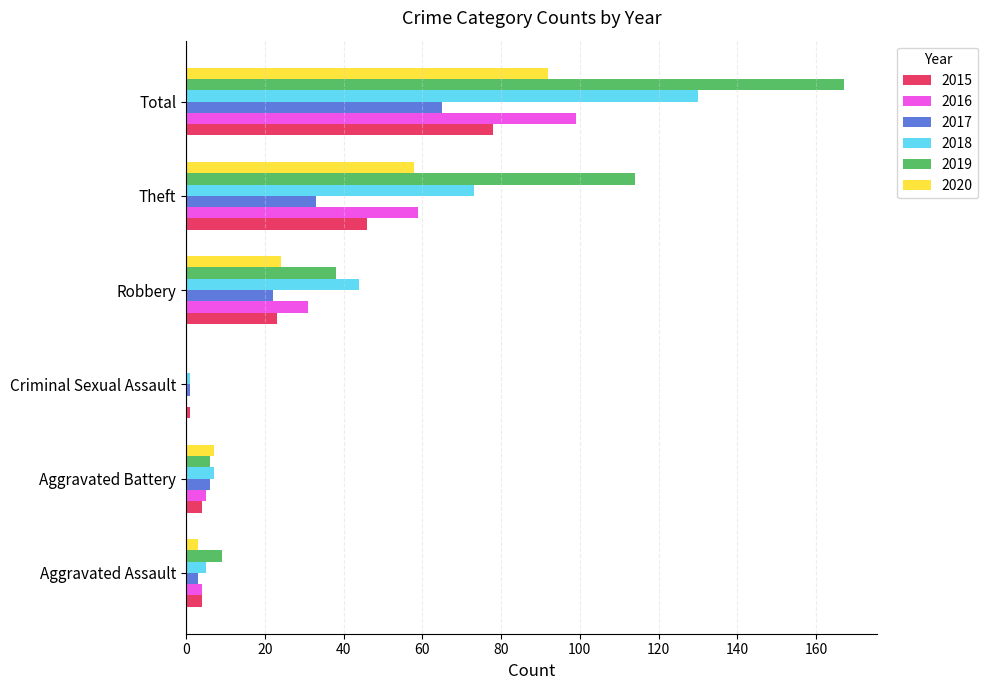

What is the average value of the 2018 series?

43